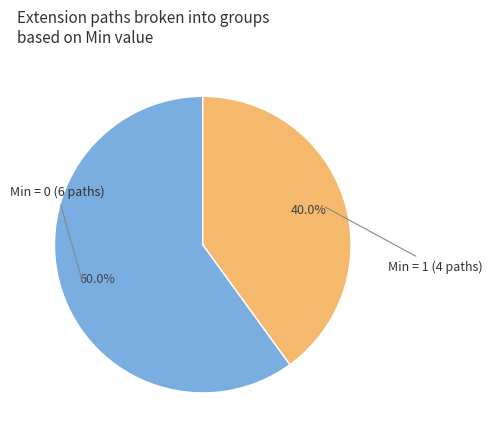

To the nearest percent, what is the difference between the largest and smallest slice percentages?

20%